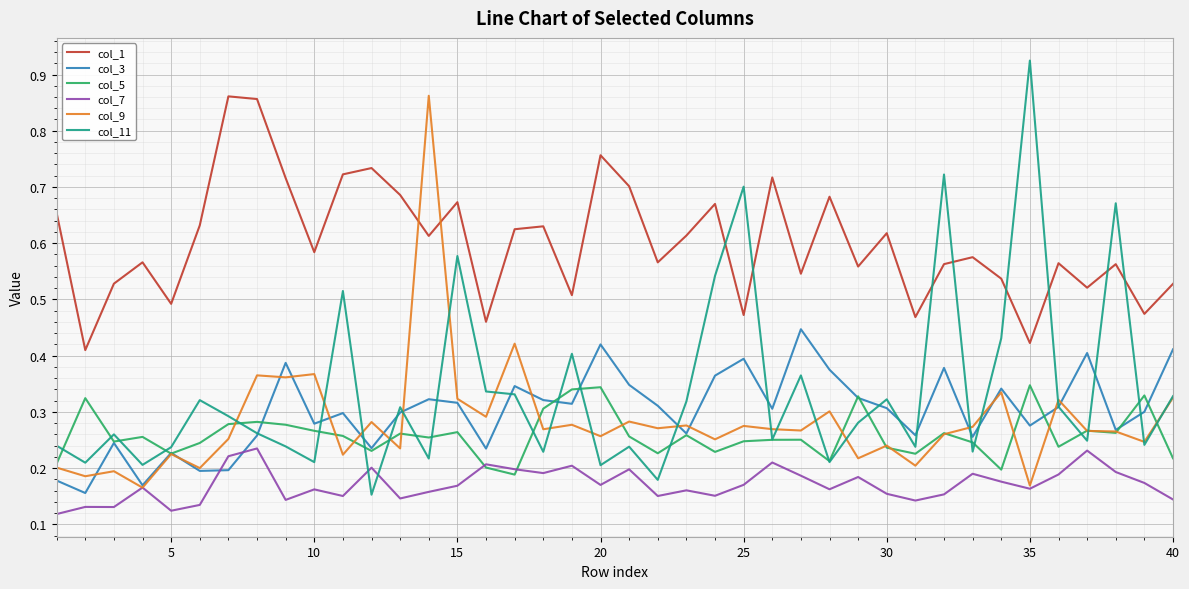

True or false: col_1 and col_7 intersect in this chart.

False